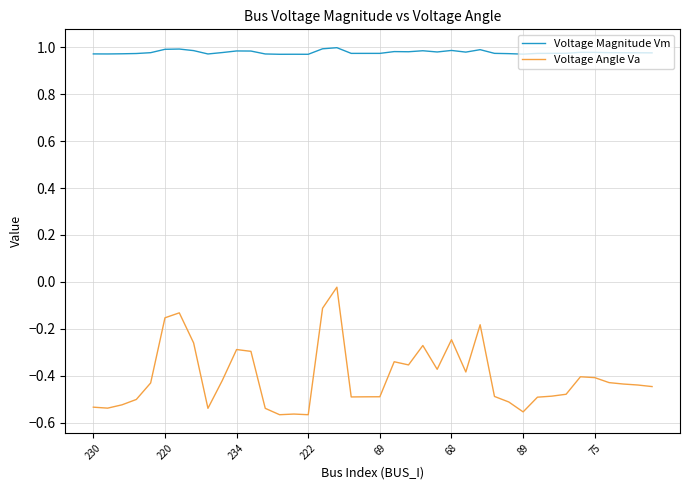

Which series has the widest spread of values?

Voltage Angle Va